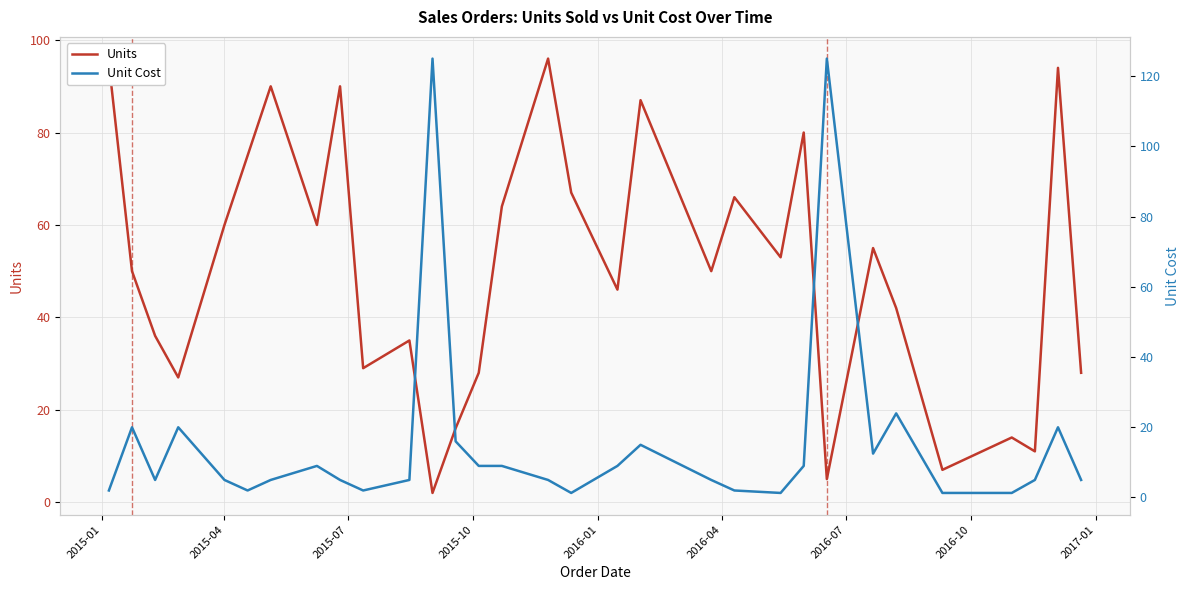

What is the maximum value for Units?

96